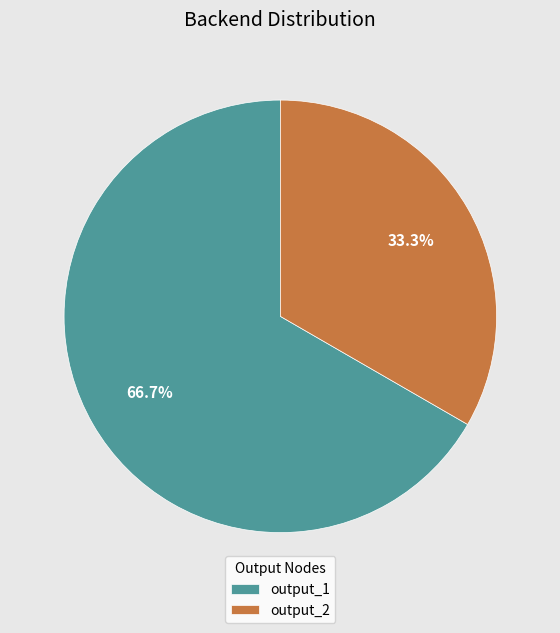

Count the number of slices in the pie.

2